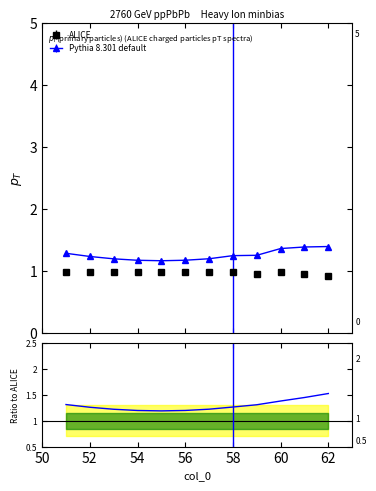

What is the value of the Pythia 8.301 default point at the 9th from the left?

1.3